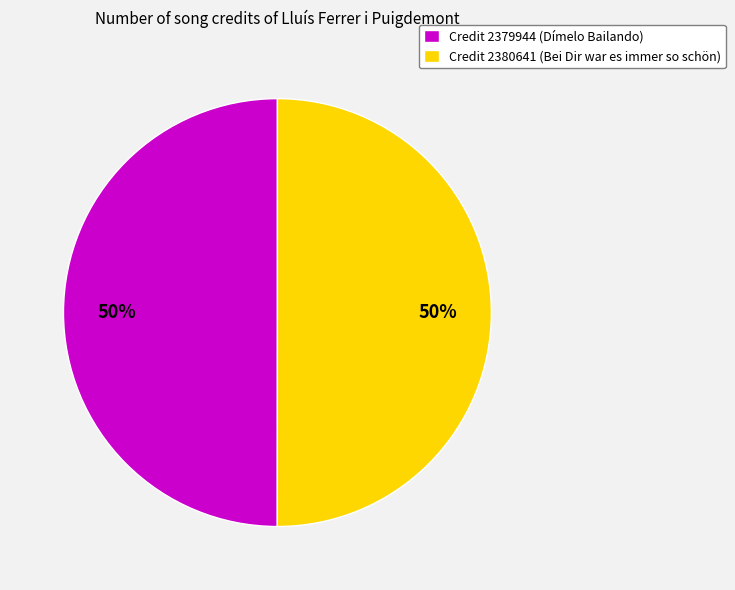

Is it true that Credit 2380641 (Bei Dir war es immer so schön) is 50% of the pie?

True